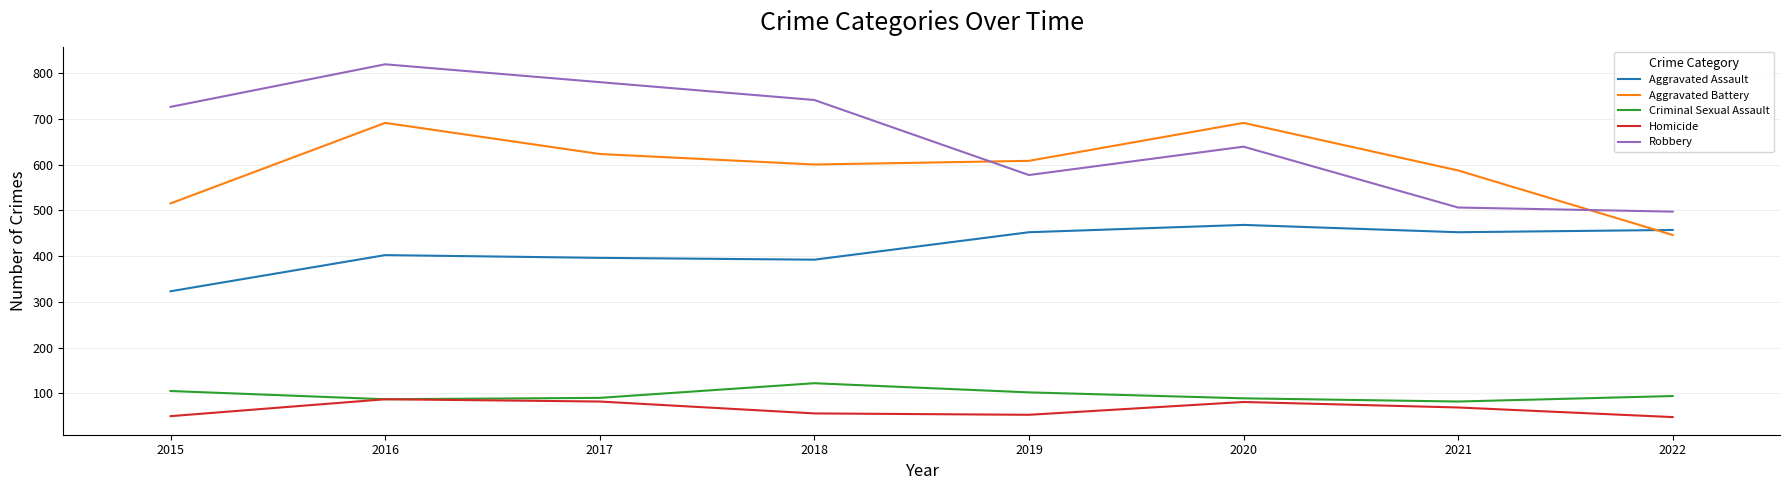

In Robbery, how many points are higher than both neighbors (excluding endpoints)?

2